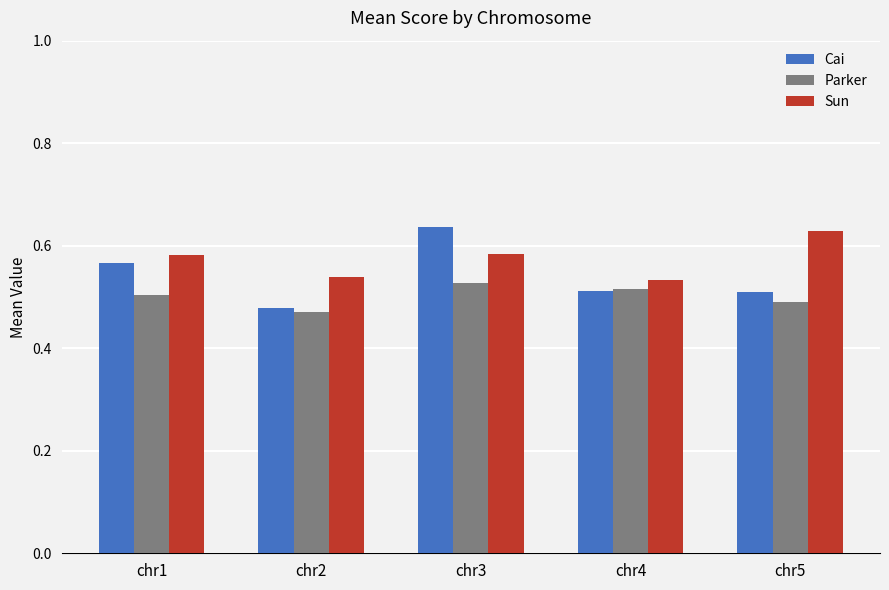

What is the sum of all Parker values?

2.5